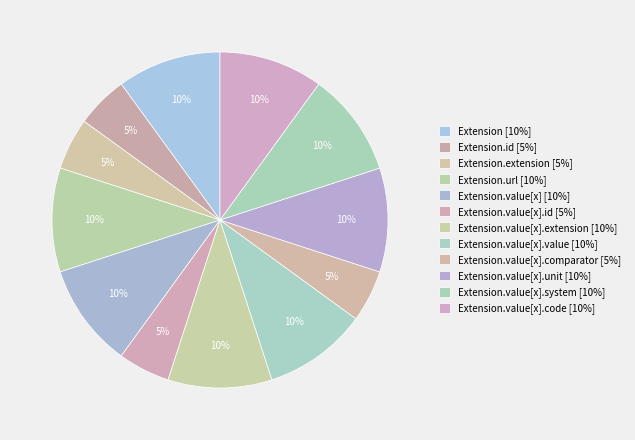

Count the number of slices in the pie.

12